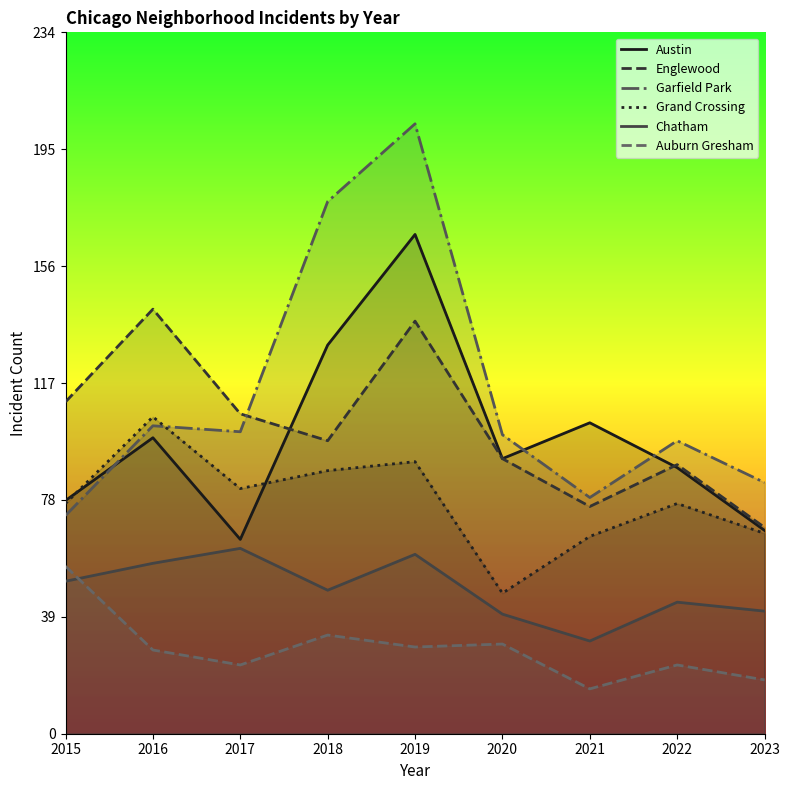

The Auburn Gresham series shows 15 at 2021. True or false?

True